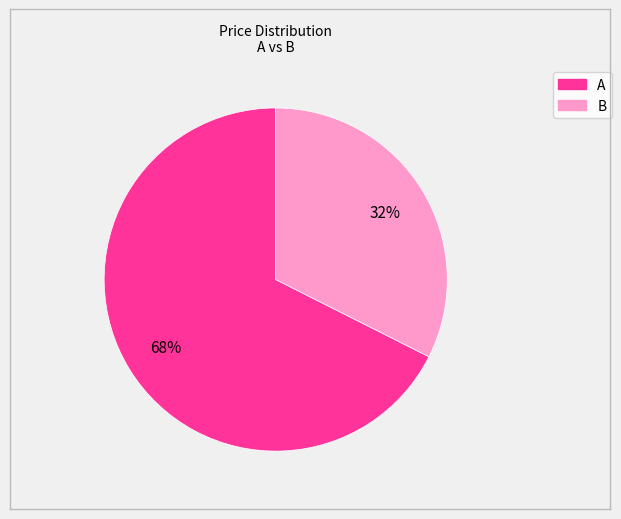

Approximately how many times larger is the value at A compared to B?

2.1